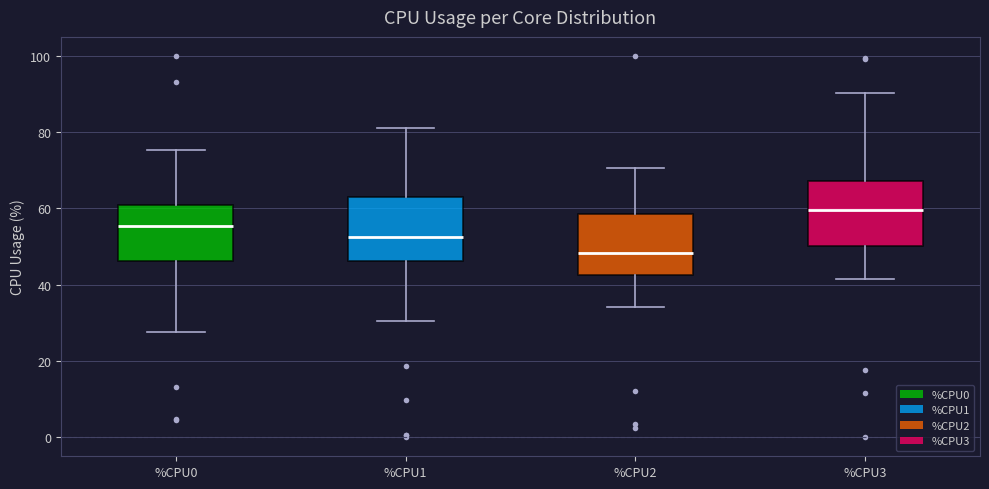

Which box's median line is the lowest?

%CPU2